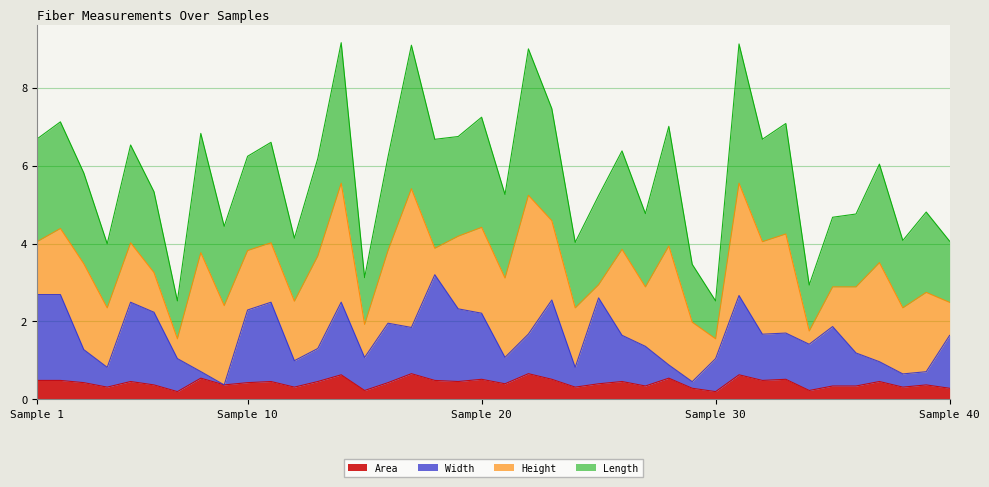

In Length, how many points are lower than both neighbors (excluding endpoints)?

13